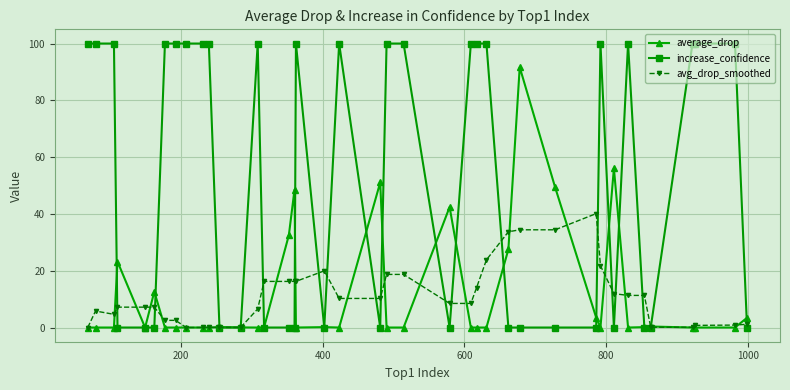

Rank the series by their maximum value, from lowest to highest.

avg_drop_smoothed, average_drop, increase_confidence